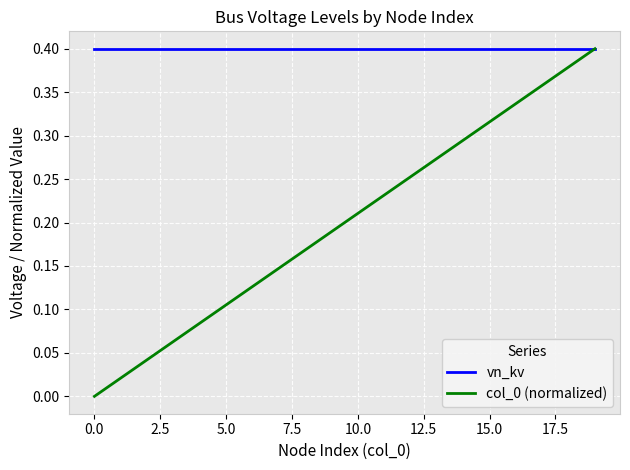

How many lines are shown in the chart?

2